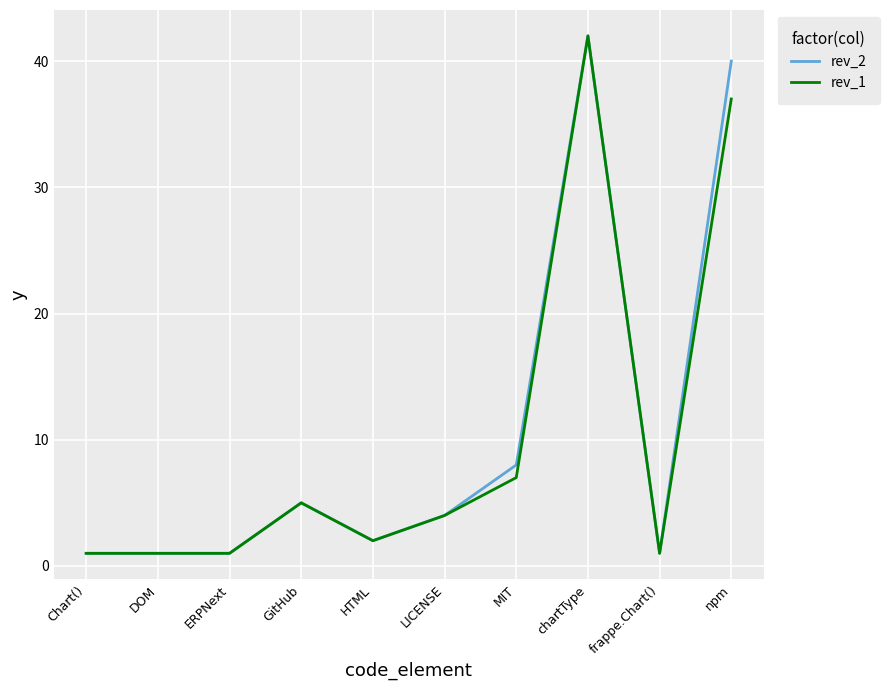

What is the difference between the maximum and minimum values in the rev_2 series?

41